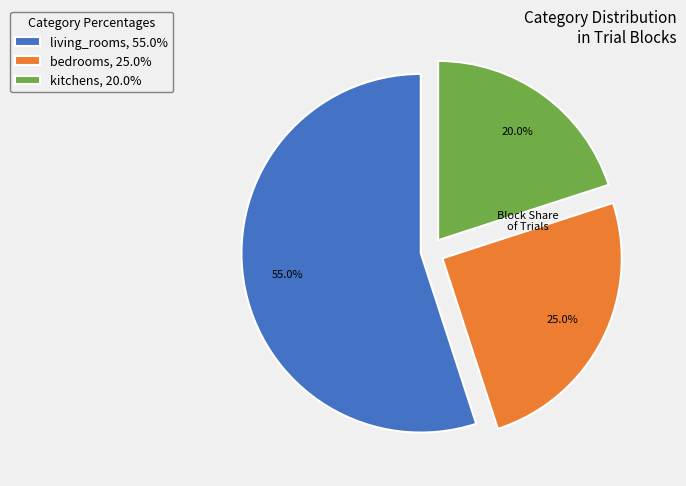

Which category has the biggest portion of the pie?

living_rooms, 55.0%